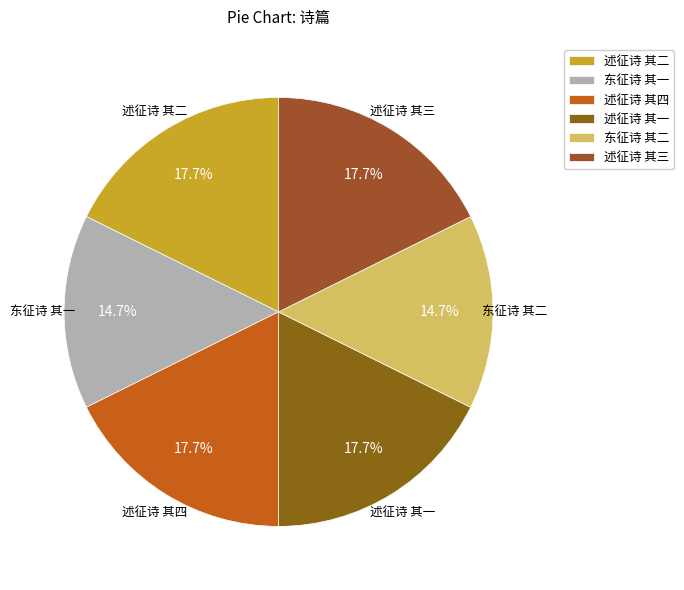

True or false: 述征诗 其四 accounts for 33% of the total.

False